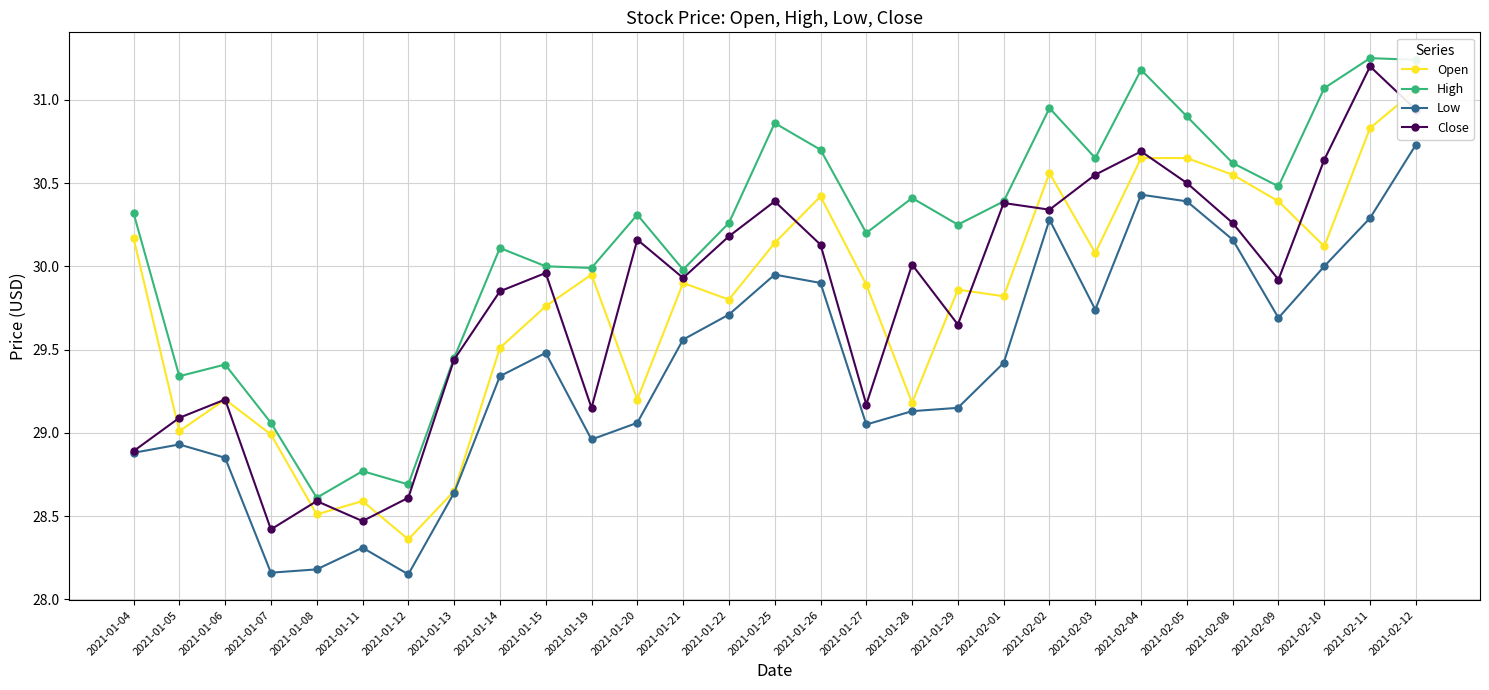

True or false: Open and Low intersect in this chart.

False